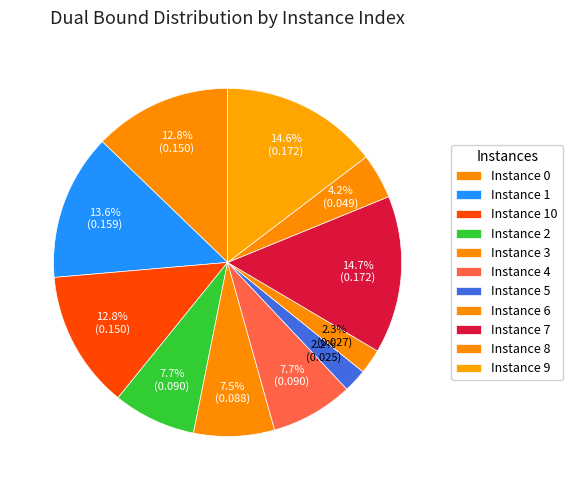

Rank the categories by value from highest to lowest.

7, 9, 1, 0, 10, 2, 4, 3, 8, 6, 5